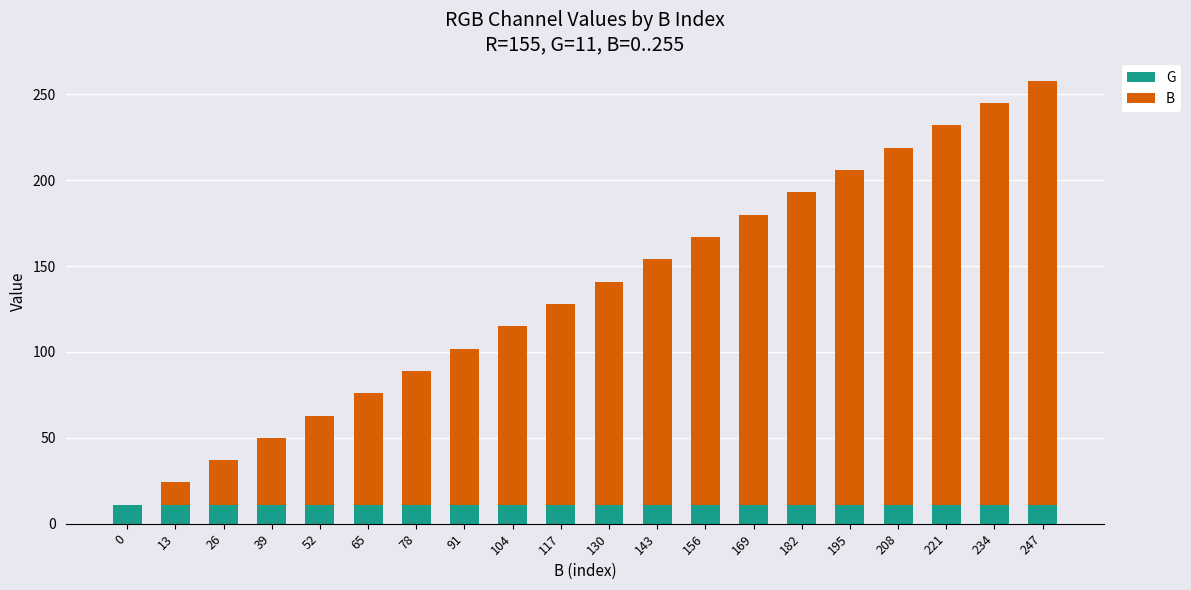

The value of G at 208 is 11. True or false?

True